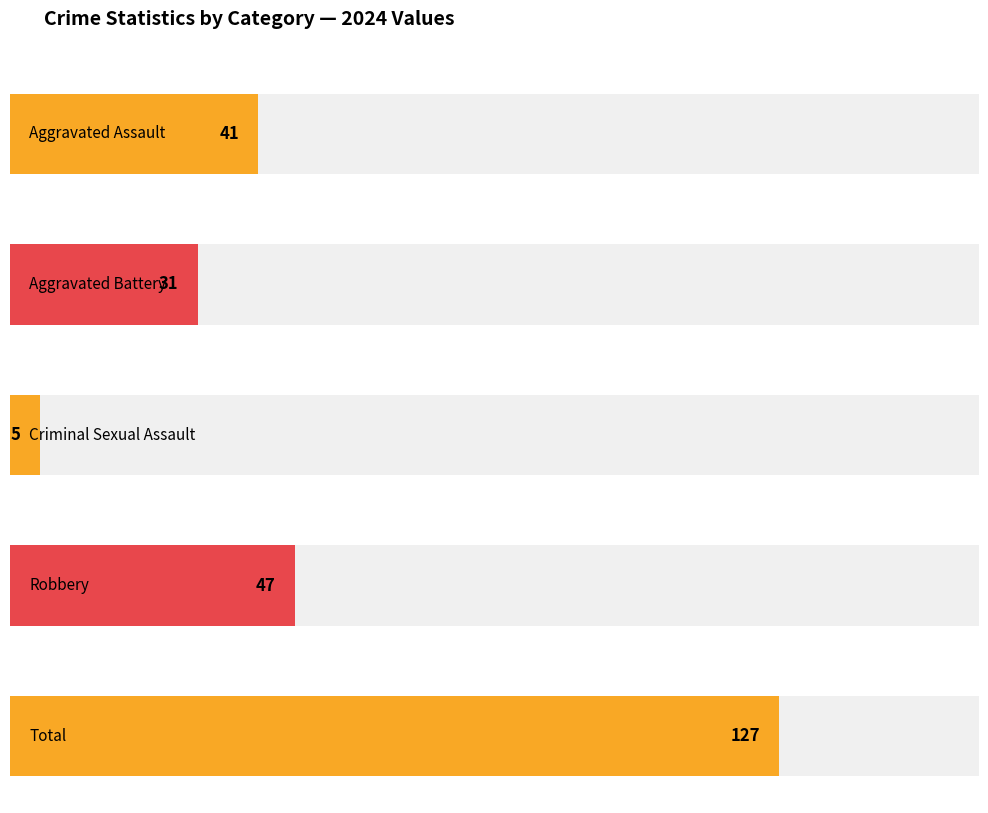

True or false: Aggravated Battery has a value of 77 at 2019.

False